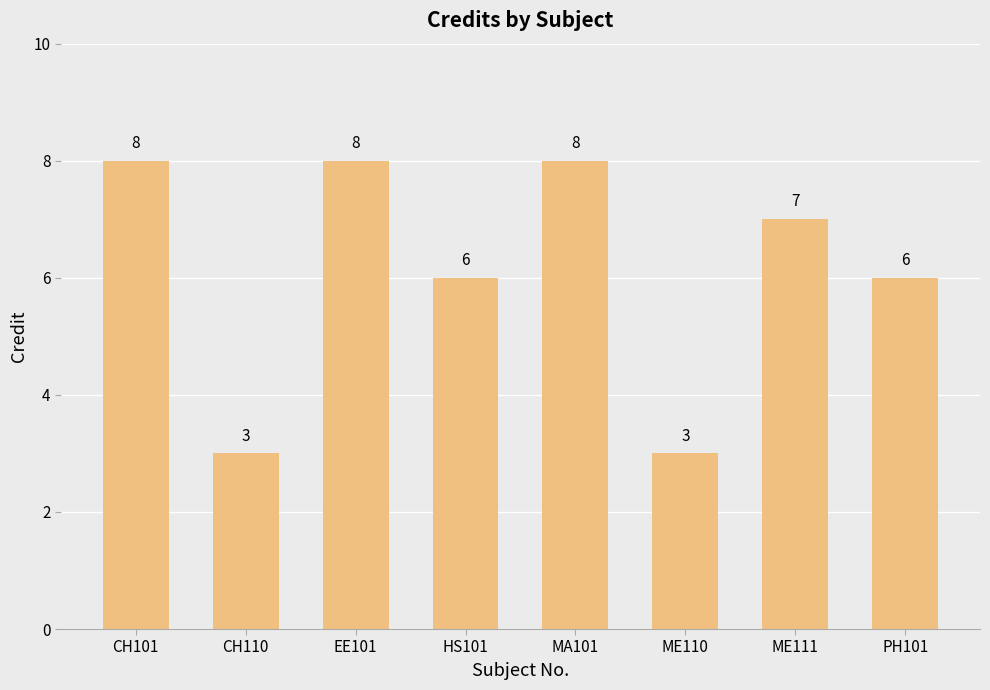

What is the maximum value shown in the chart?

8